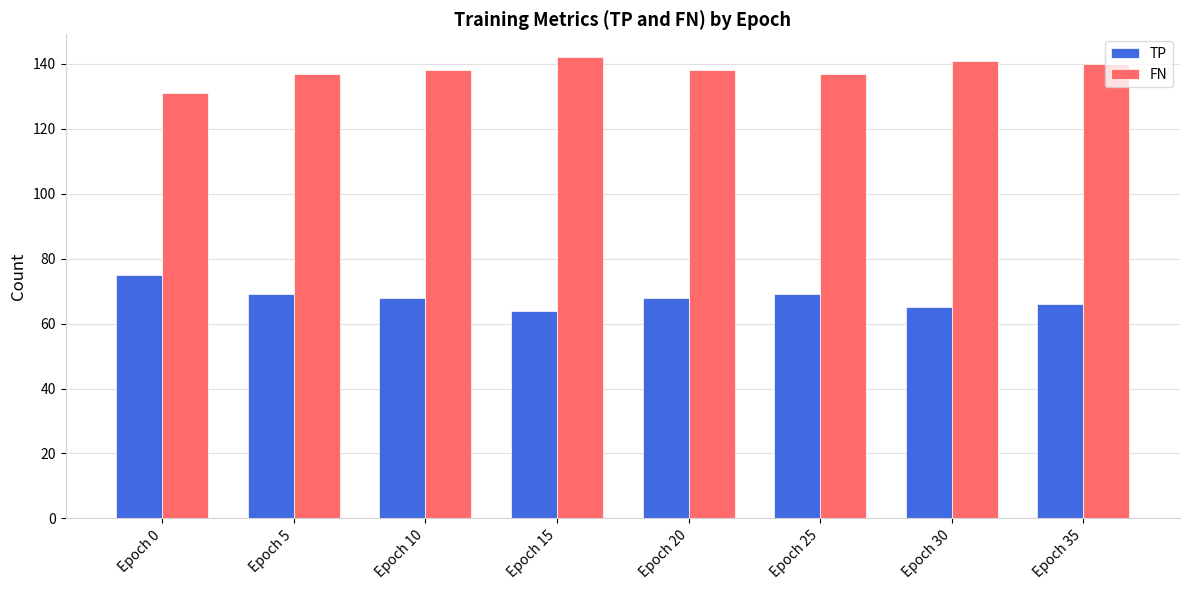

How many bars are there in total?

16